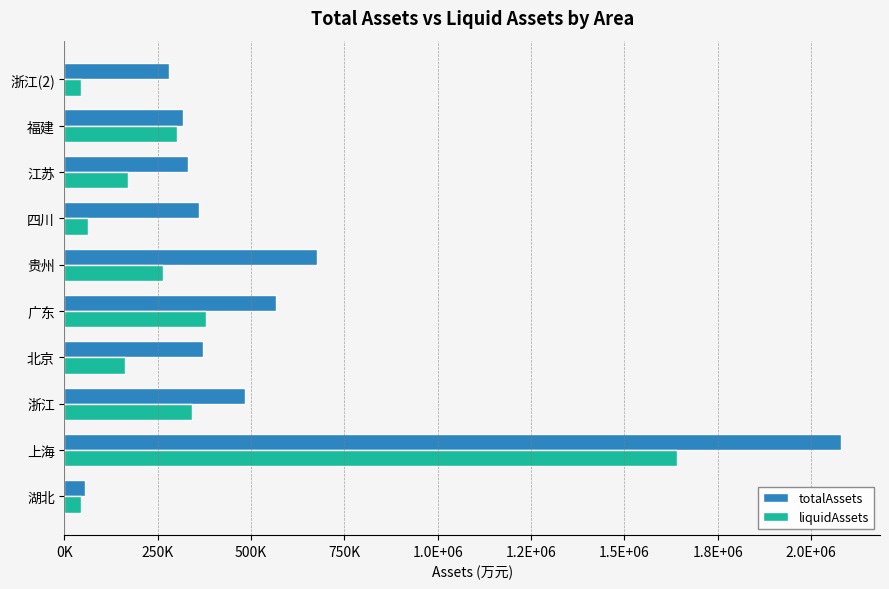

At which category does the chart reach its peak across all series?

上海